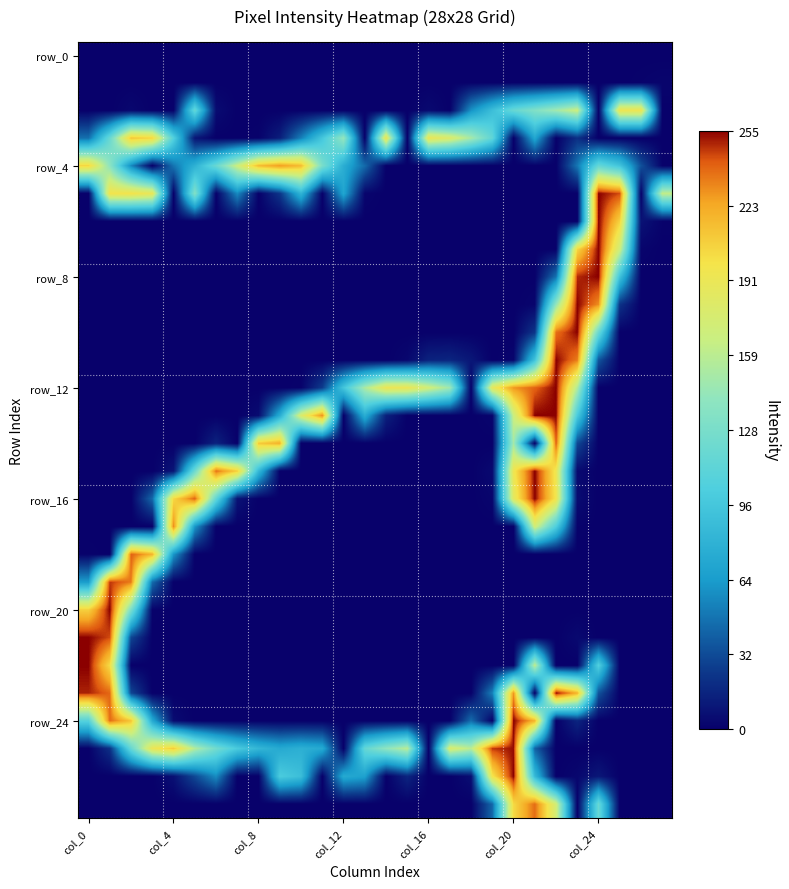

How many data points does each series have?

28